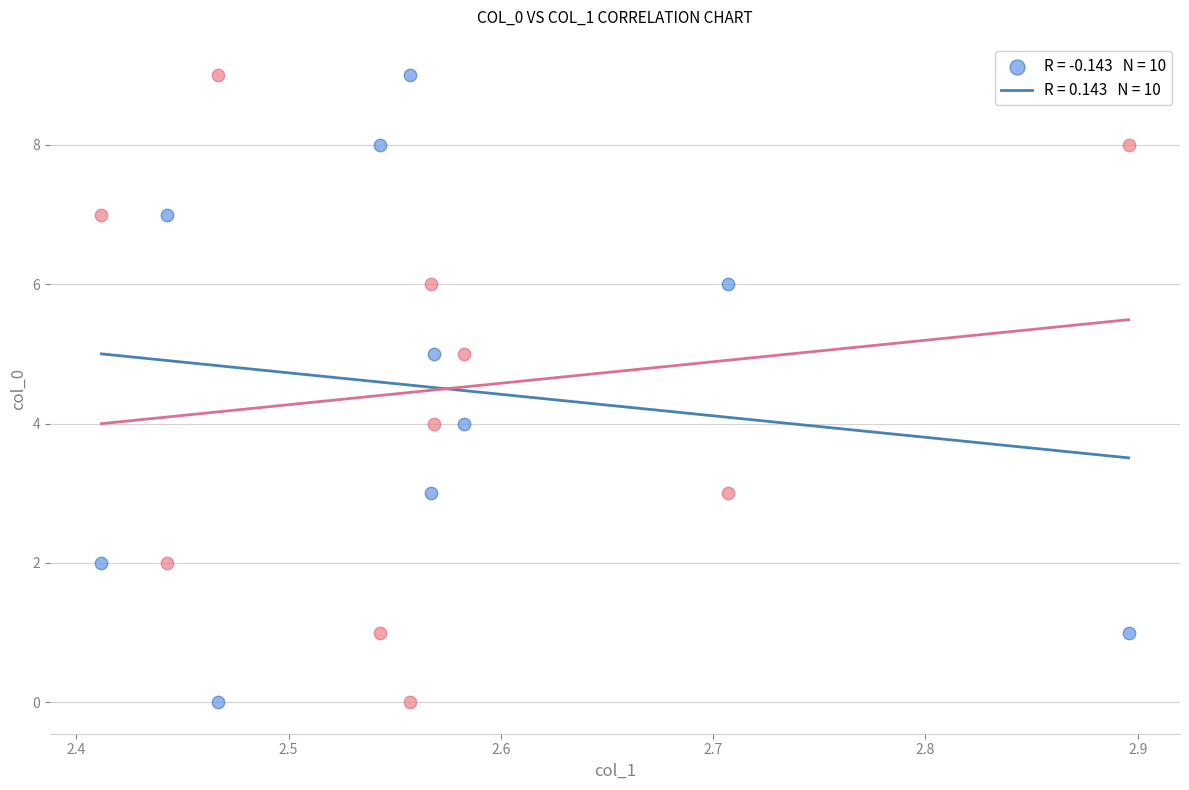

Across all data points, what is the range of Y values (max minus min)?

9